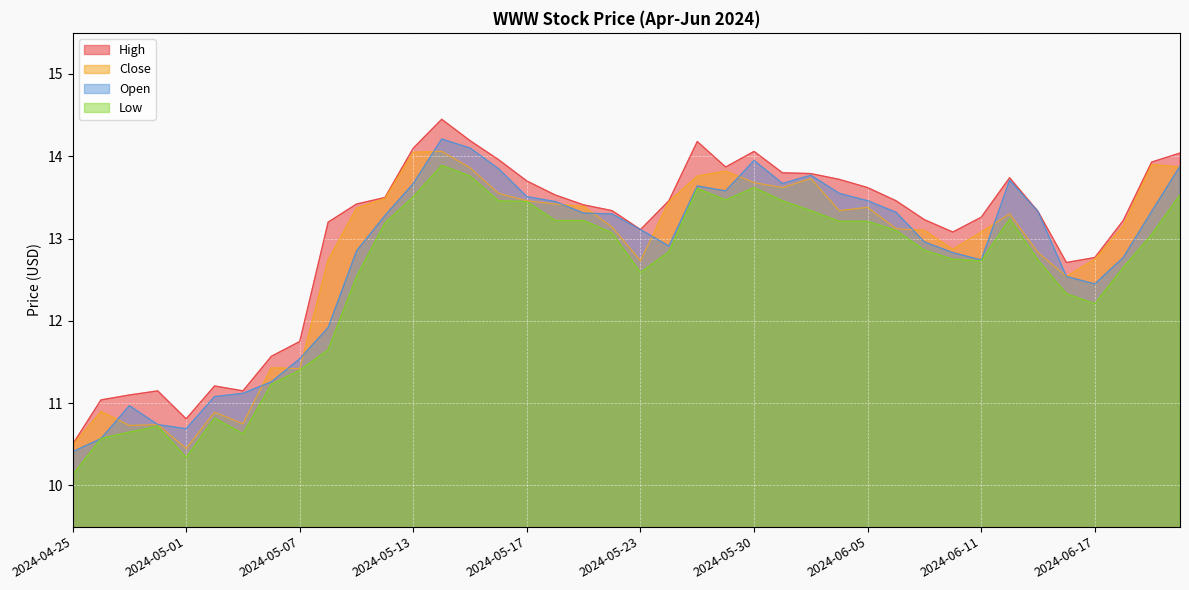

Which series has the largest range (max minus min)?

High